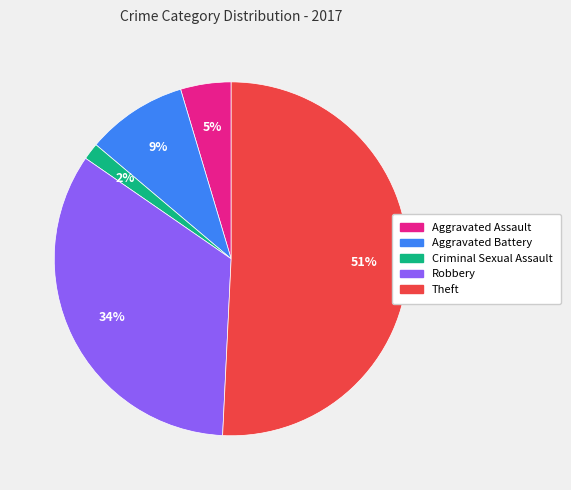

Does any single category account for the majority?

Yes